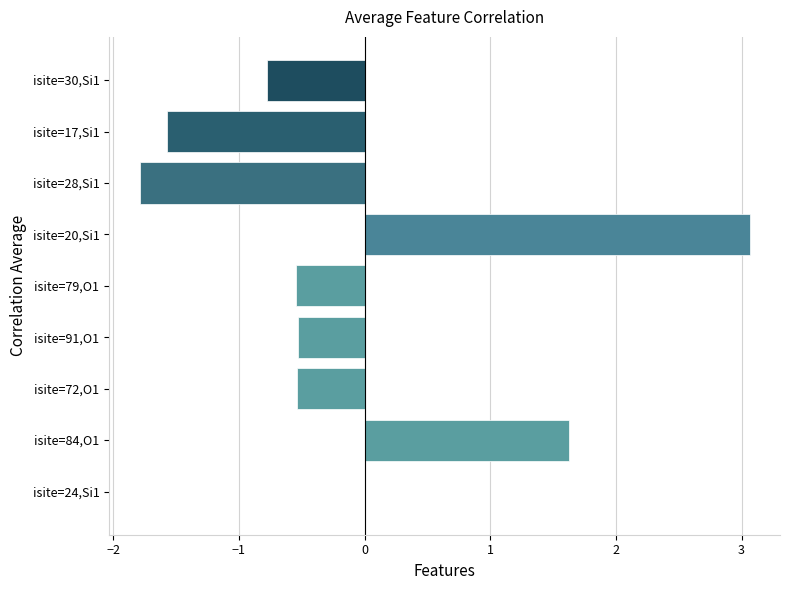

Is it true that the value at isite=17,Si1 is -2.1?

False